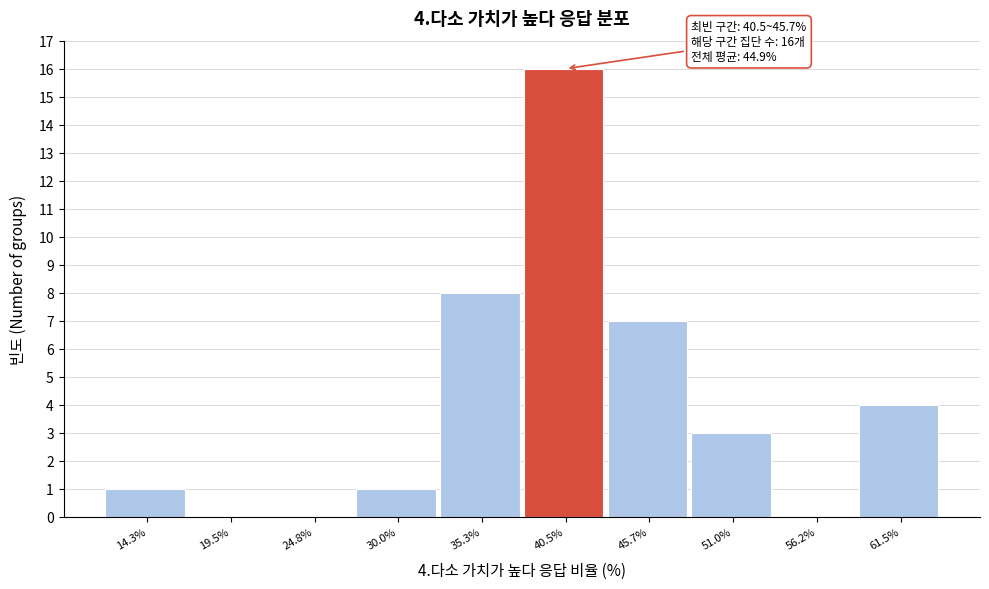

Reading left to right, extract all data points from this chart.

14.3%=1	19.5%=0	24.8%=0	30.0%=1	35.3%=8	40.5%=16	45.7%=7	51.0%=3	56.2%=0	61.5%=4